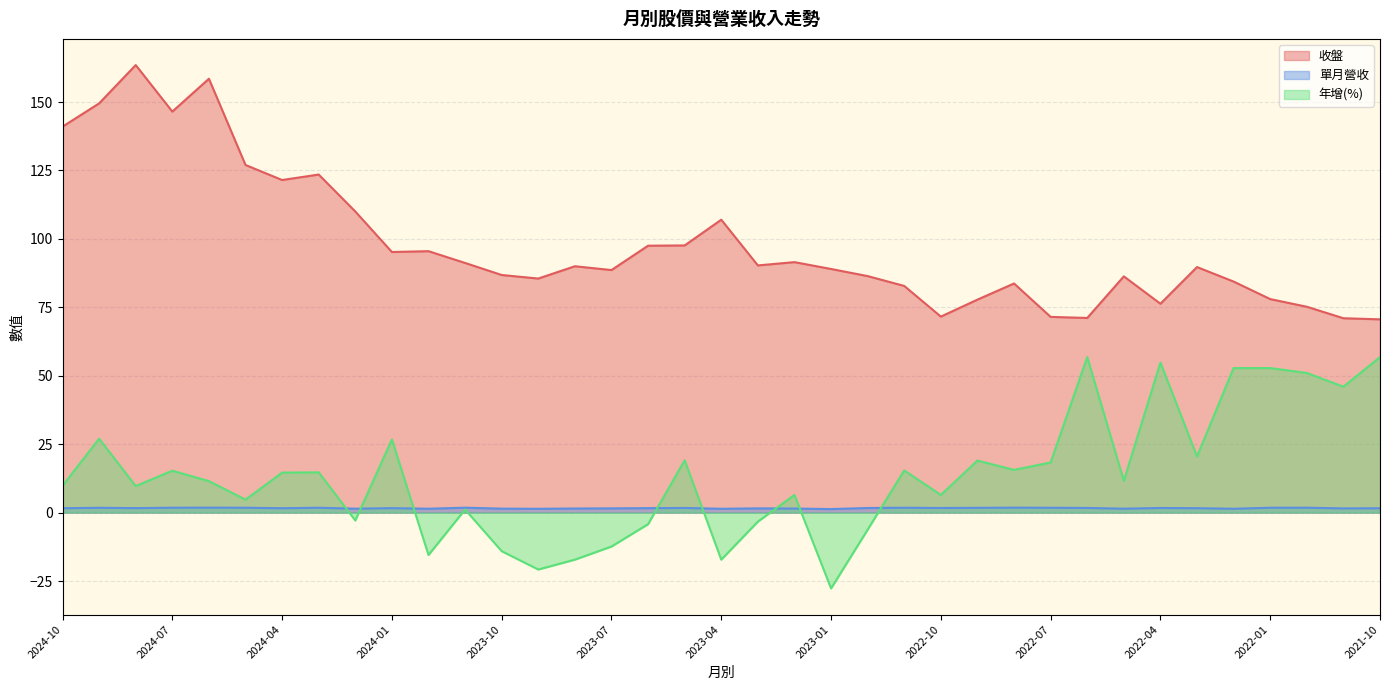

What is the label of the 11th point from the left?

2023-12